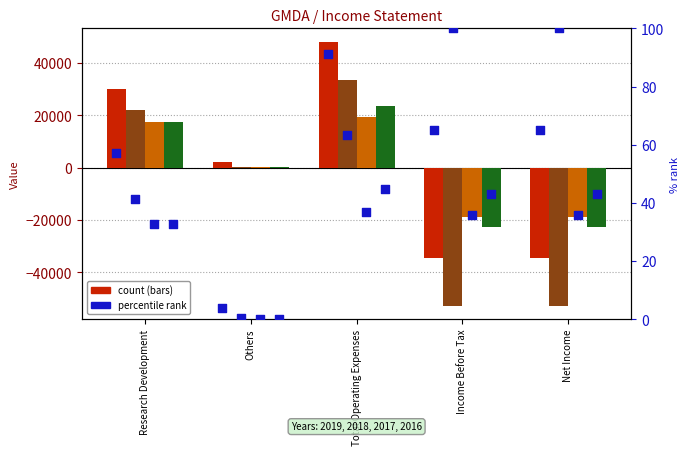

Which series reaches the minimum Y coordinate?

2017 pct